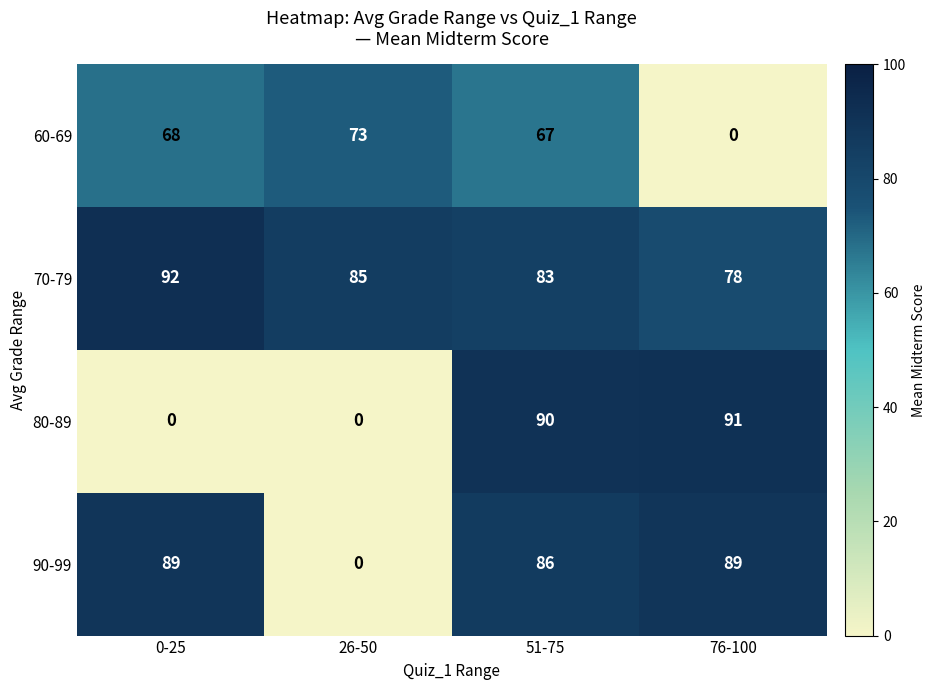

Is it true that 60-69 equals 113 at 0-25?

False